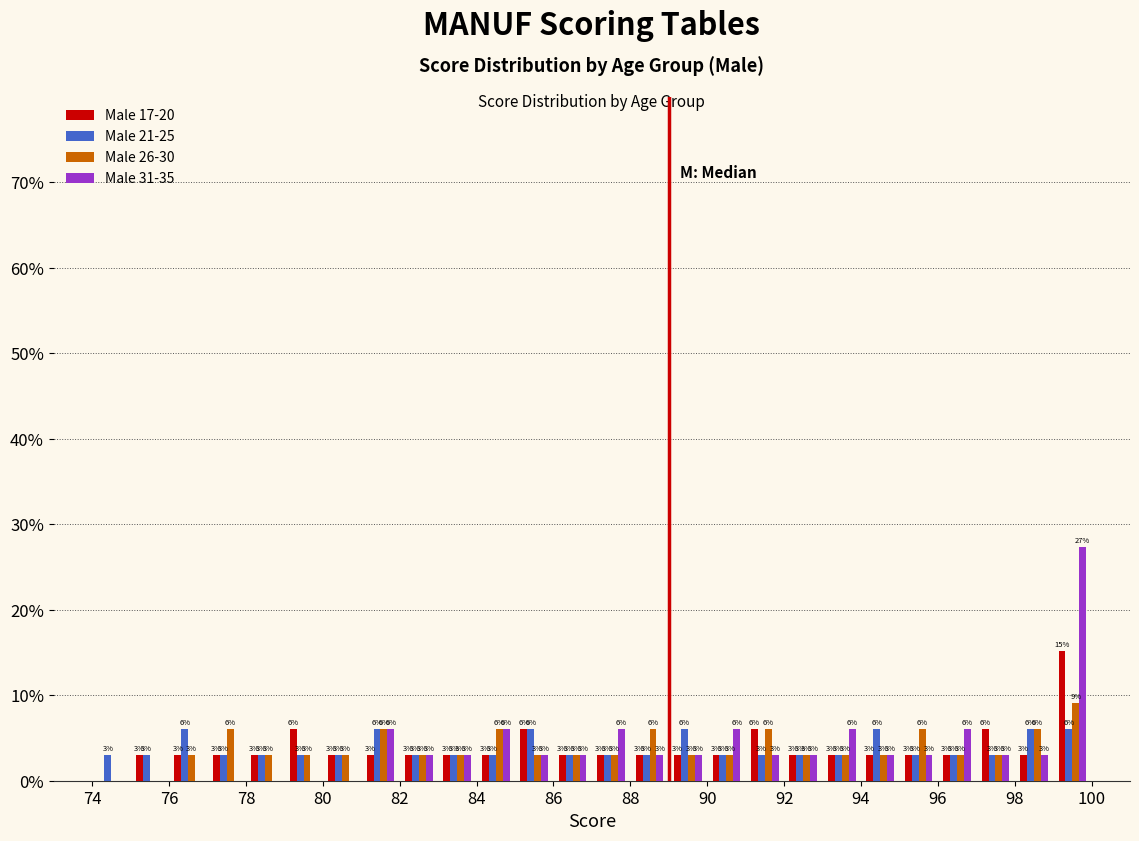

In the Male 31-35 series, which range on the x-axis has the tallest bar?

99 to 100